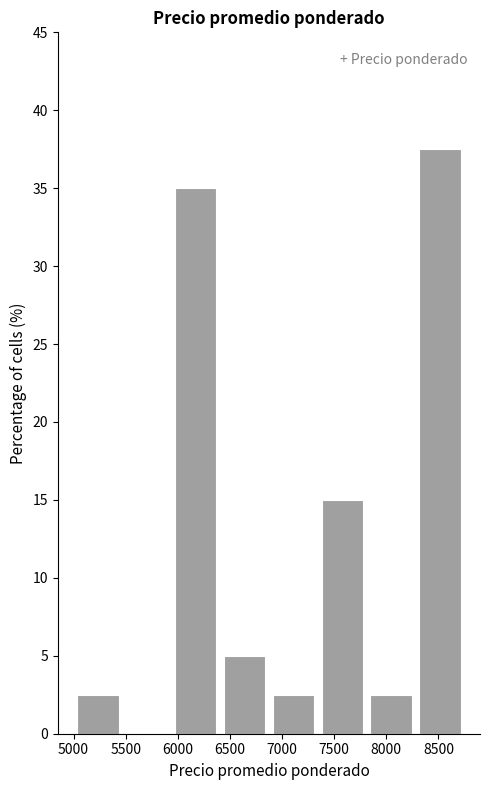

Reading left to right, list every bar in this chart as the range it spans on the x-axis followed by its height. Neither the bar edges nor the heights are printed on the chart, so give them approximately, as read against the axes.

5000 to 5450: 2.5
5450 to 5950: 0
5950 to 6400: 35.0
6400 to 6900: 5.0
6900 to 7350: 2.5
7350 to 7800: 15.0
7800 to 8300: 2.5
8300 to 8750: 37.5